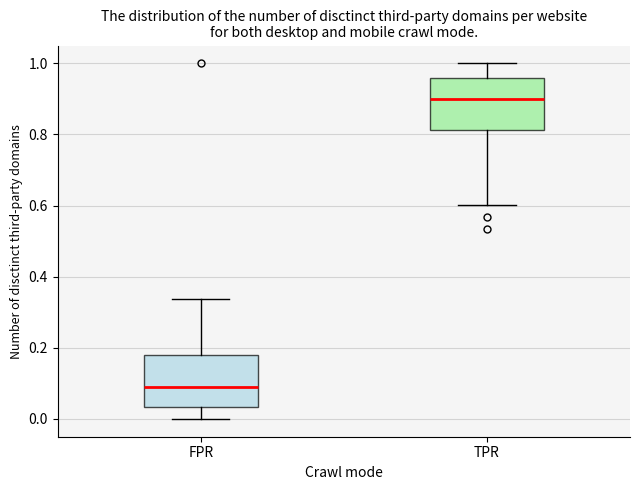

Where is the upper edge of the box for TPR on the y-axis? The values are not printed on the chart, so give them approximately, as read against the axis.

0.96